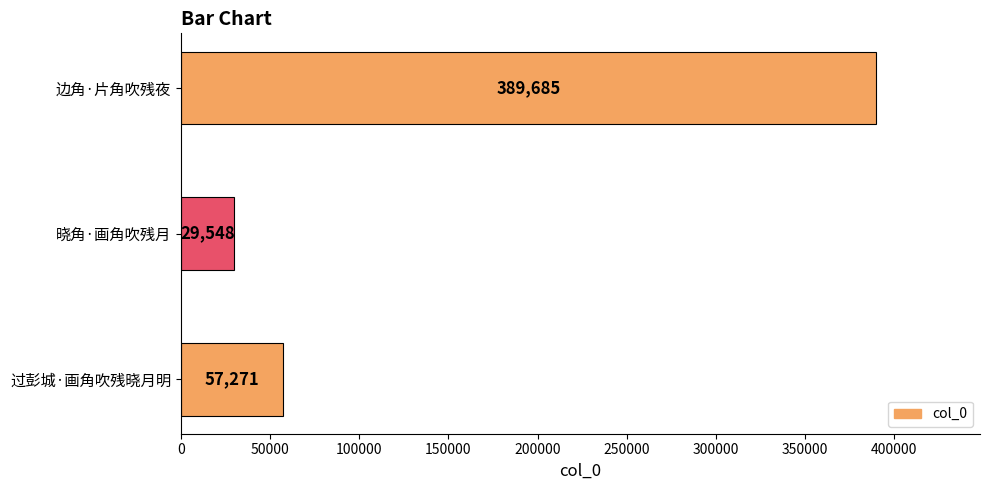

What is the sum of all values?

476504